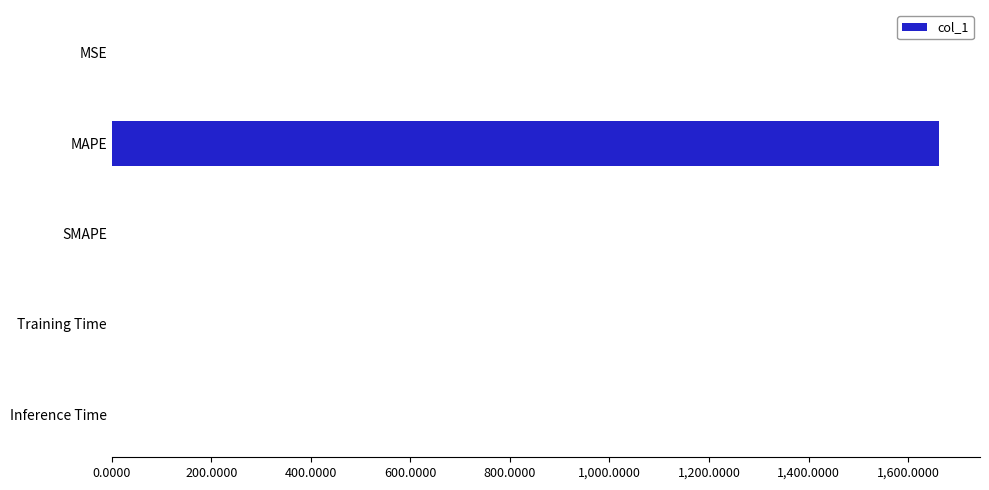

What is the average value?

332.5